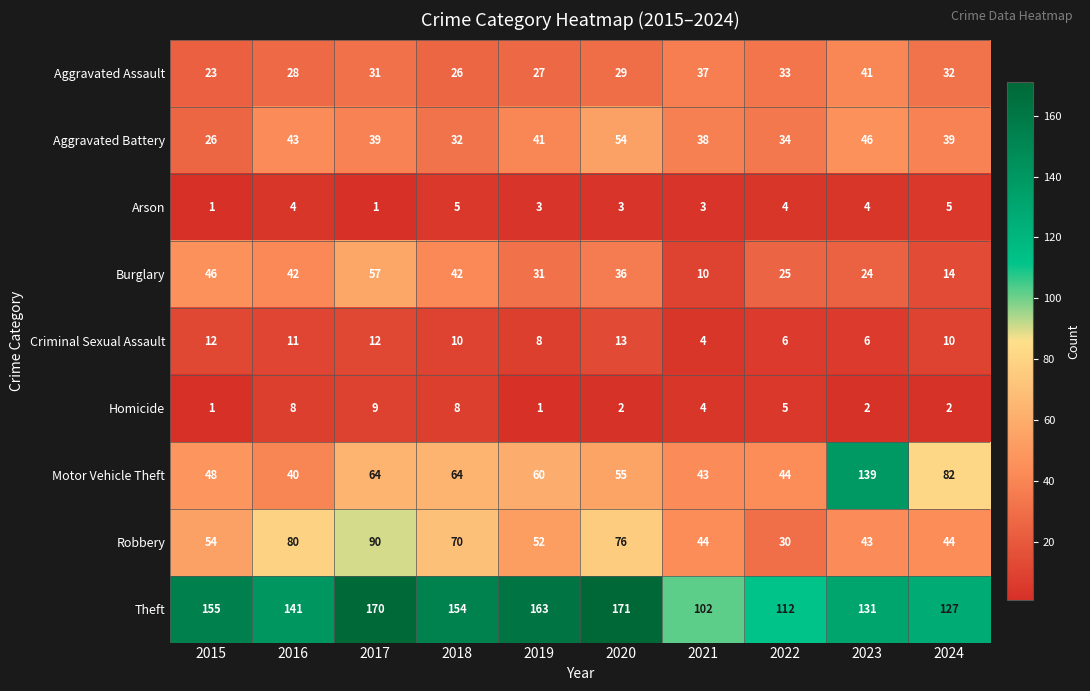

Which series has the largest range (max minus min)?

Motor Vehicle Theft